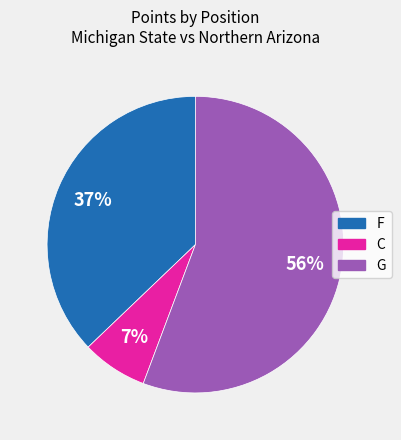

Count the number of slices in the pie.

3